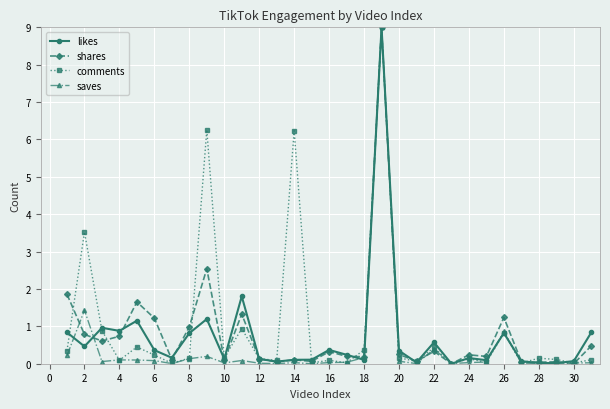

True or false: shares has more than 2 points higher than both neighbors.

True